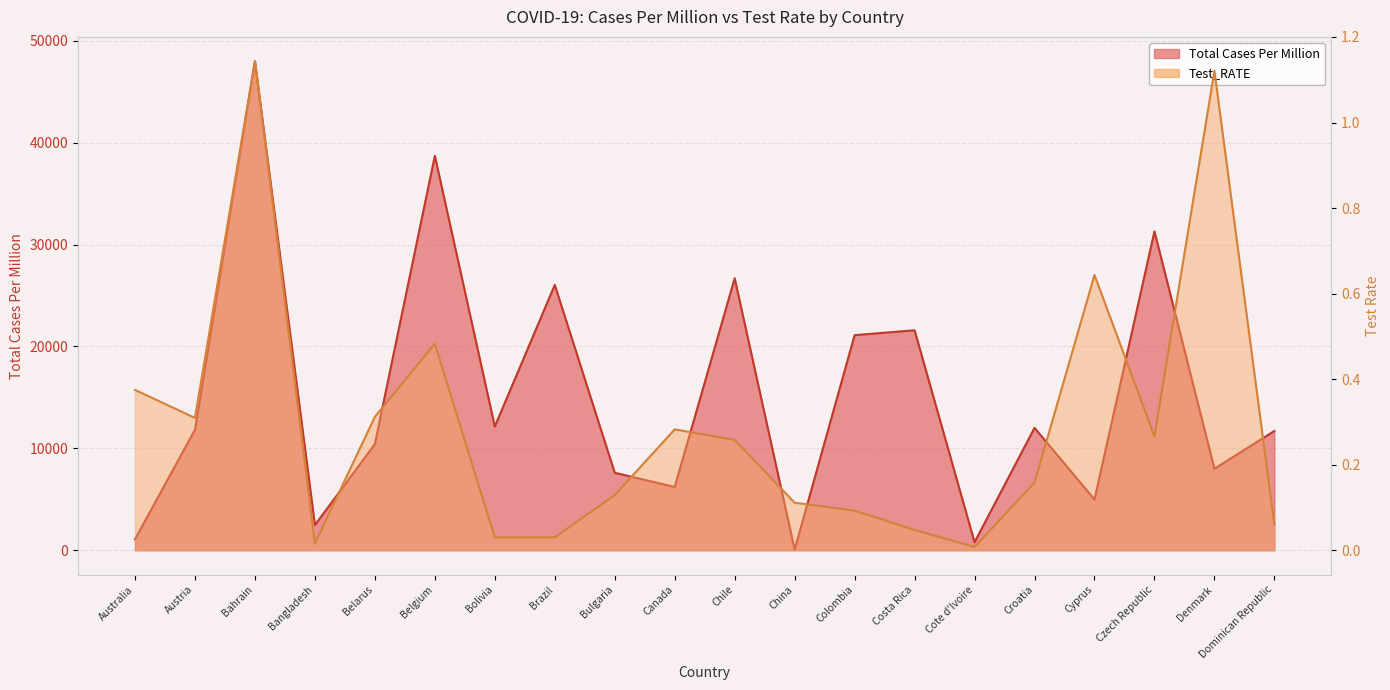

Where is Test_RATE nearest to the value 0?

Cote d'Ivoire